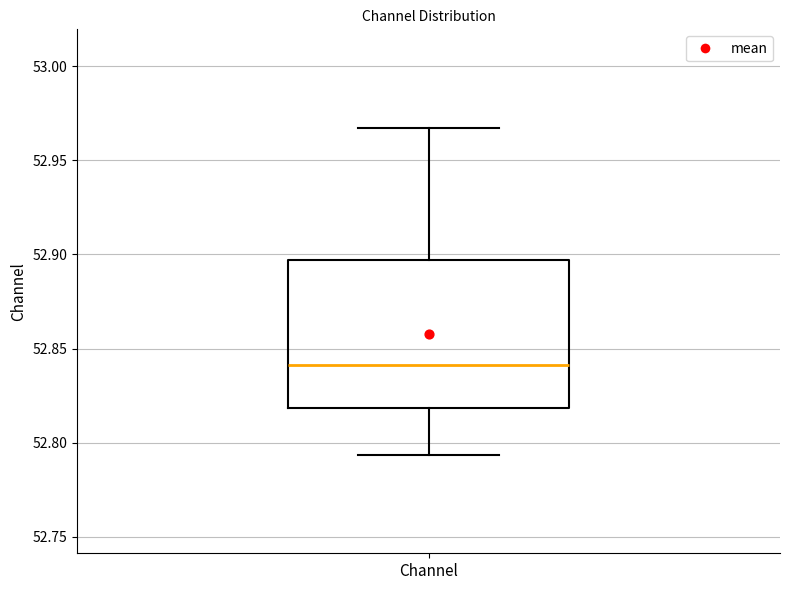

Transcribe this box plot: give where the median line is, the range the box spans, and where the two whiskers end, as read against the y-axis. The values are not printed on the chart, so give them approximately, as read against the axis.

median 52.840, box 52.820 to 52.895, whiskers 52.795 to 52.965